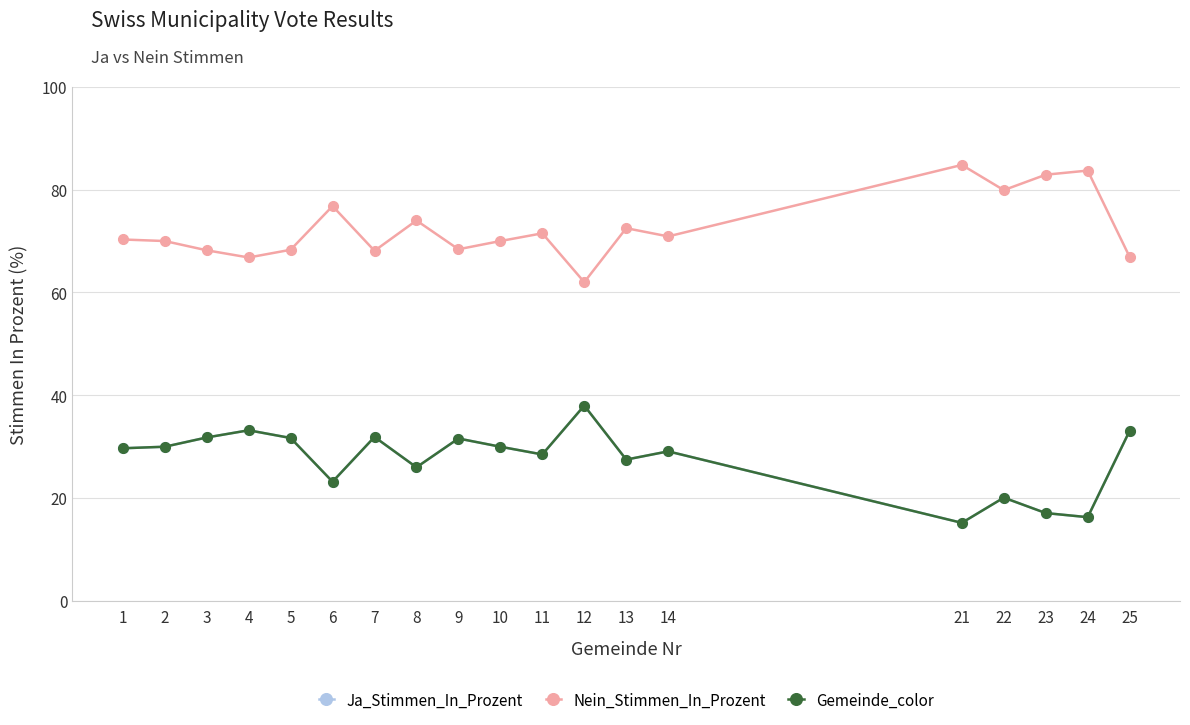

What is the total value across all series at 8?

126.0